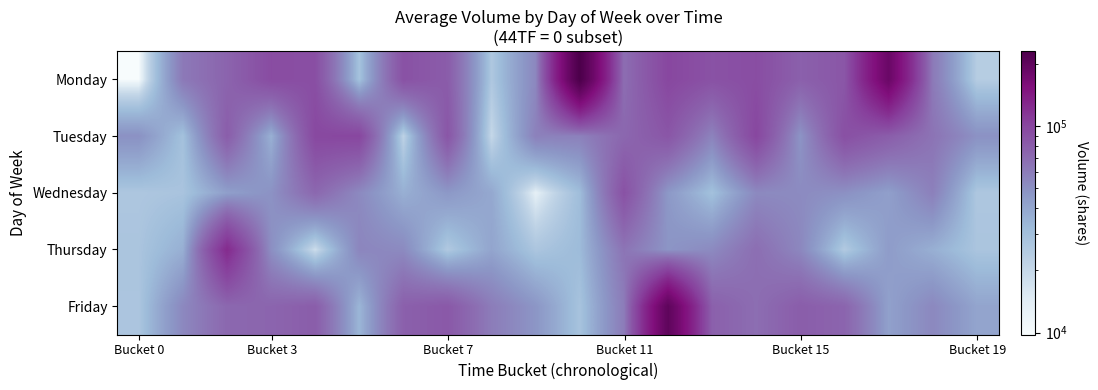

At how many categories does at least one series exceed 55584?

18